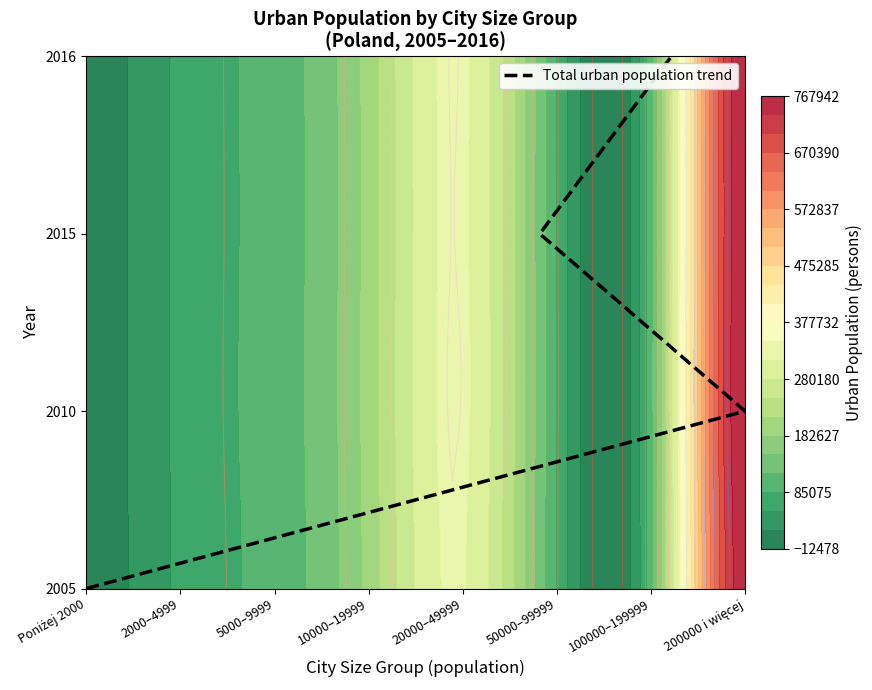

The value at 10000–19999 is 5. True or false?

False